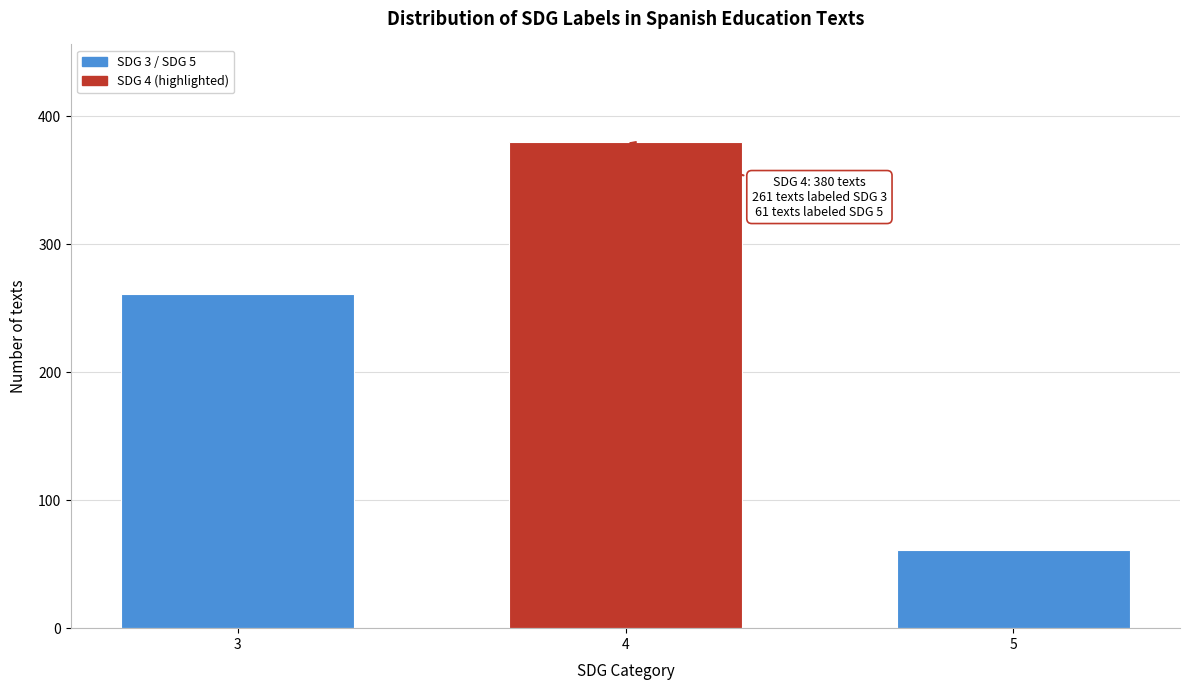

Reading left to right, list all the values displayed in this chart.

3=261	4=380	5=61